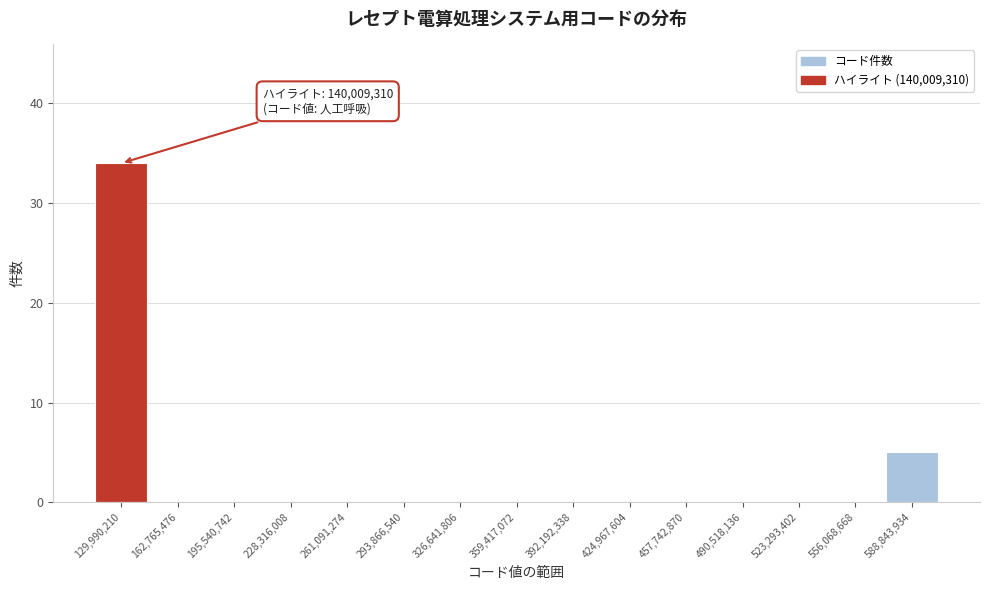

Reading left to right, extract all data points from this chart.

129,990,210=34	162,765,476=0	195,540,742=0	228,316,008=0	261,091,274=0	293,866,540=0	326,641,806=0	359,417,072=0	392,192,338=0	424,967,604=0	457,742,870=0	490,518,136=0	523,293,402=0	556,068,668=0	588,843,934=5